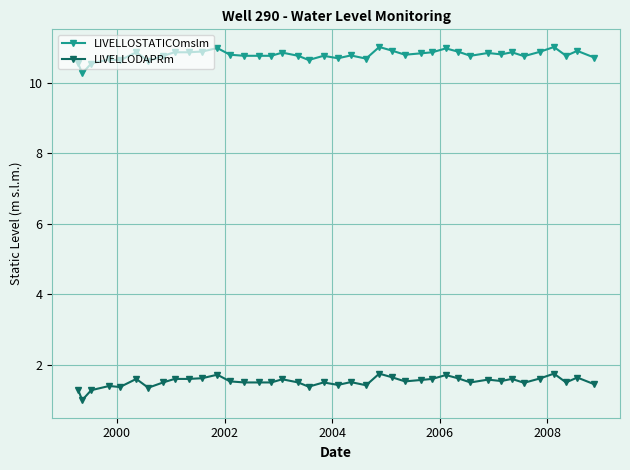

Does the chart display data point markers on the line(s)?

Yes